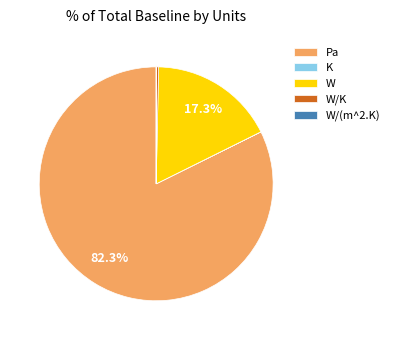

Is there a majority slice in this chart?

Yes